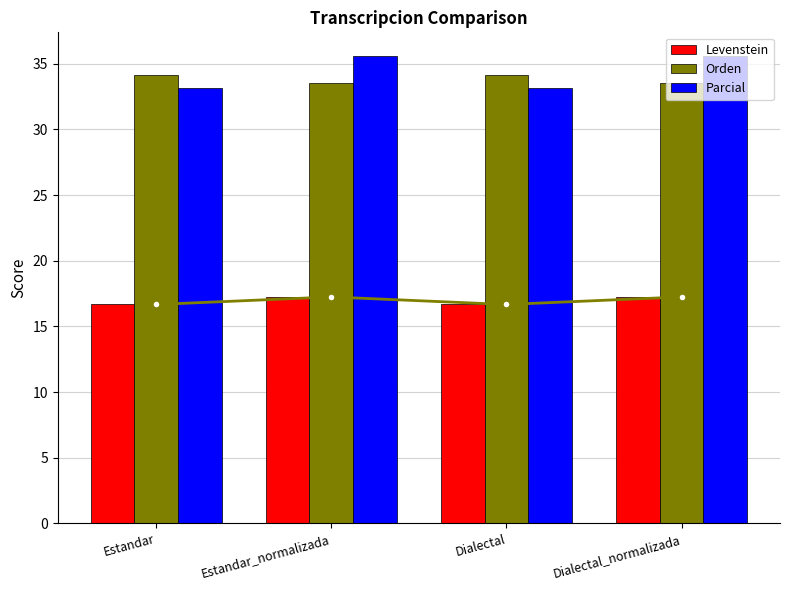

Reading left to right, what are all the values shown in this chart?

Levenstein: 16.7	17.2	16.7	17.2
Orden: 34.1	33.5	34.1	33.5
Parcial: 33.2	35.6	33.2	35.6